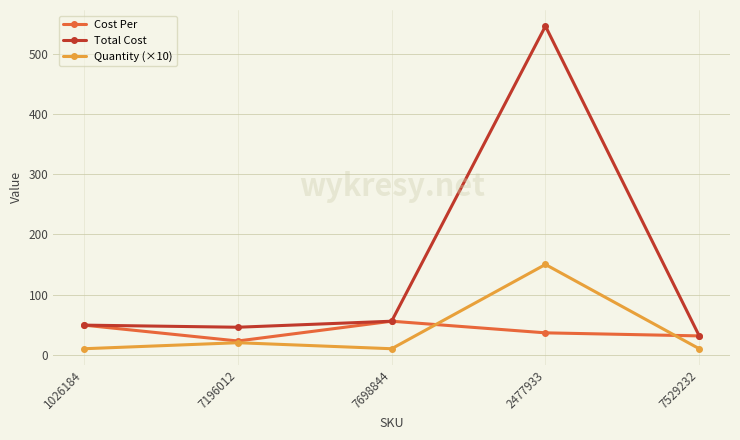

What is the label of the 1st point from the left?

1026184